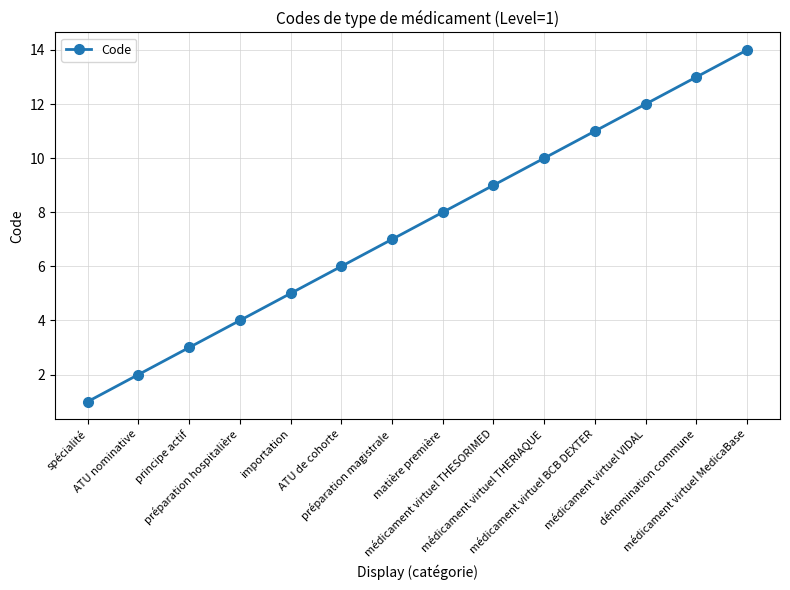

How many lines are shown in the chart?

1